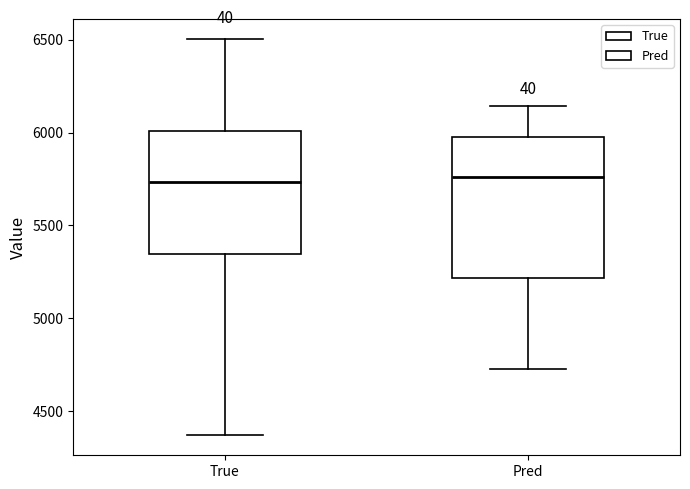

Reading left to right, read every box against the y-axis: the position of its median line, the range the box covers, and the ends of its whiskers. The values are not printed on the chart, so give them approximately, as read against the axis.

True: median 5750, box 5350 to 6000, whiskers 4350 to 6500
Pred: median 5750, box 5200 to 6000, whiskers 4750 to 6150